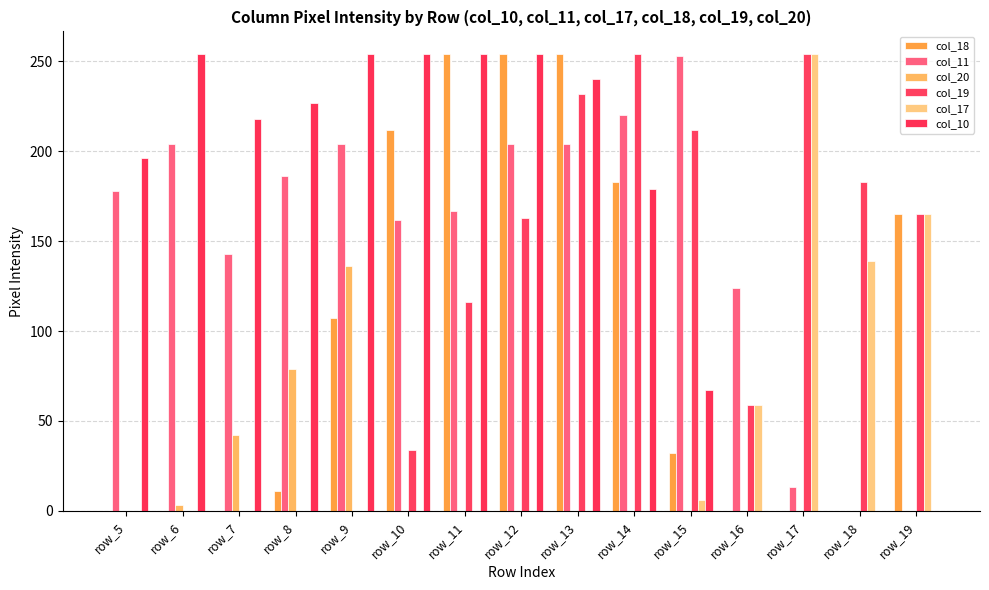

What is the value of the col_10 bar at the 11th from the left?

67